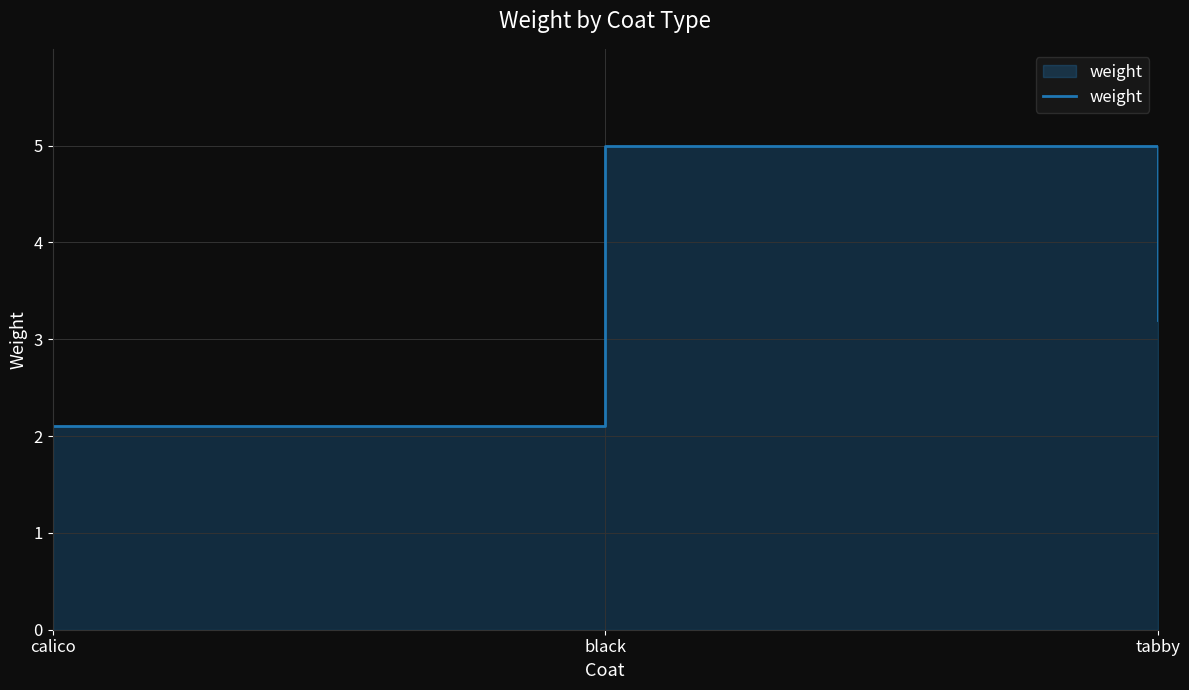

List the labels in order of value, largest first.

black, tabby, calico